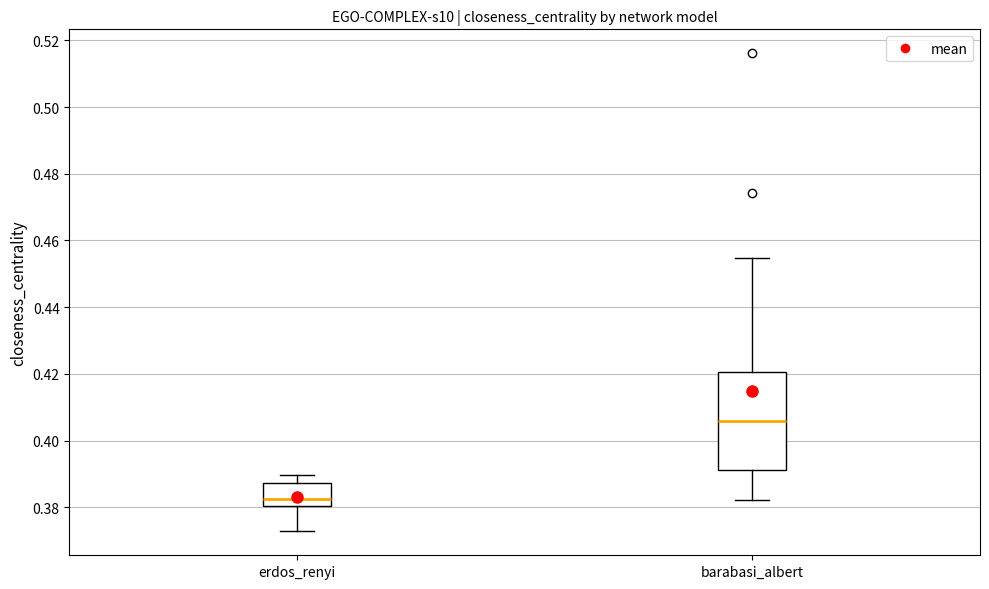

Where does the lower whisker of the box for barabasi_albert end on the y-axis? The values are not printed on the chart, so give them approximately, as read against the axis.

0.382